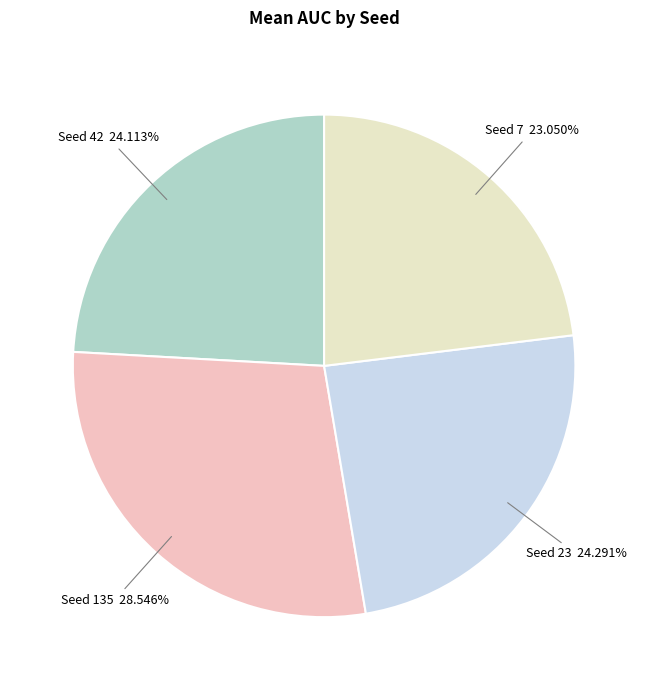

Is there any slice that represents more than half of the pie?

No